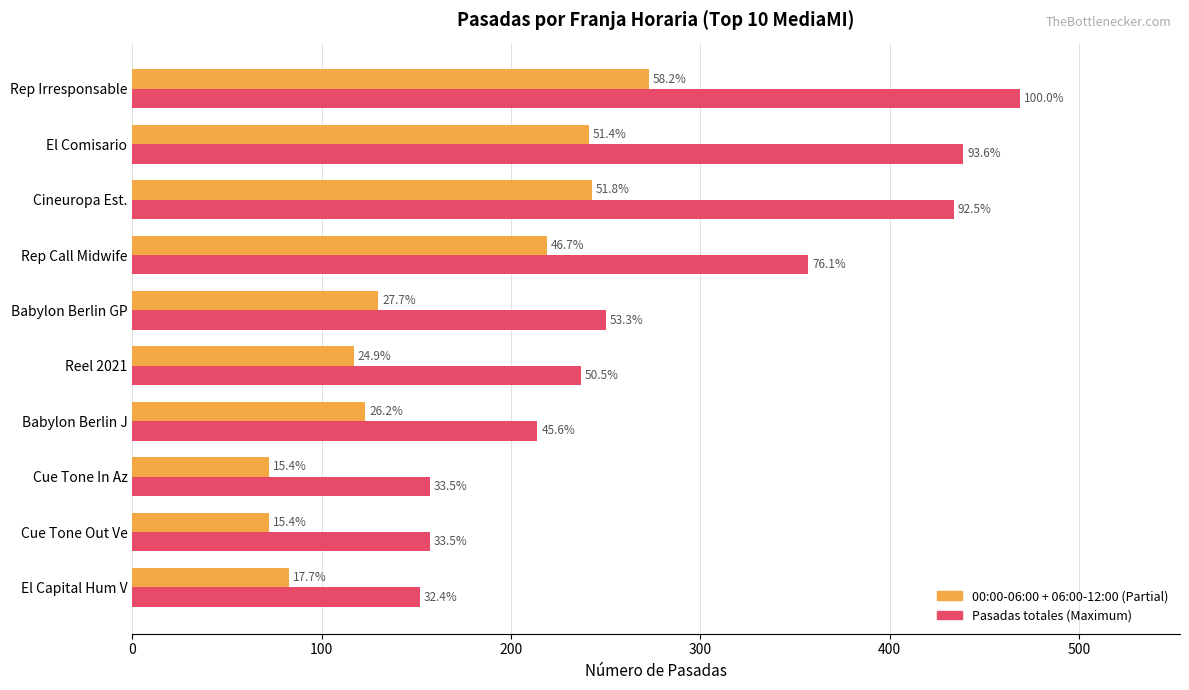

What is the smallest value displayed?

72